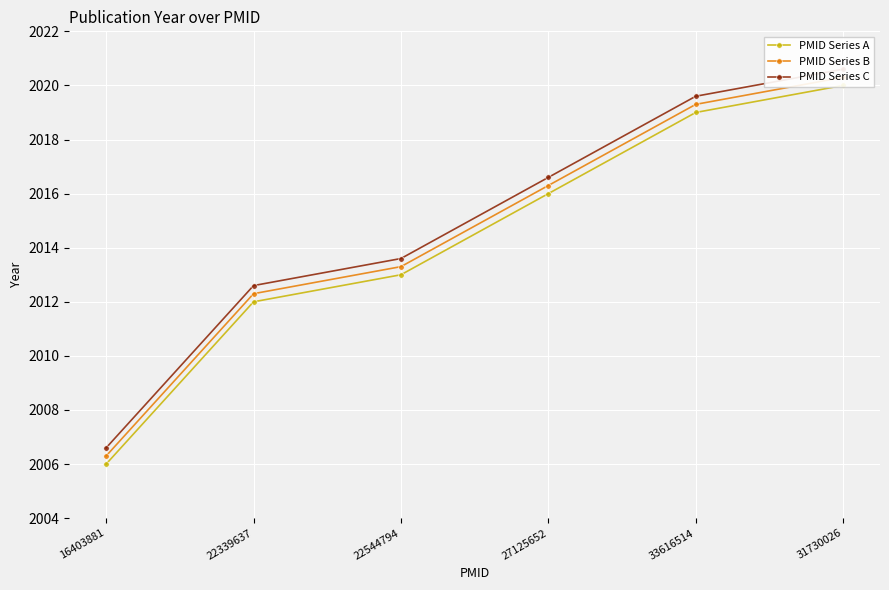

Is the value of PMID Series B at 22544794 greater than the value of PMID Series C at 27125652?

No